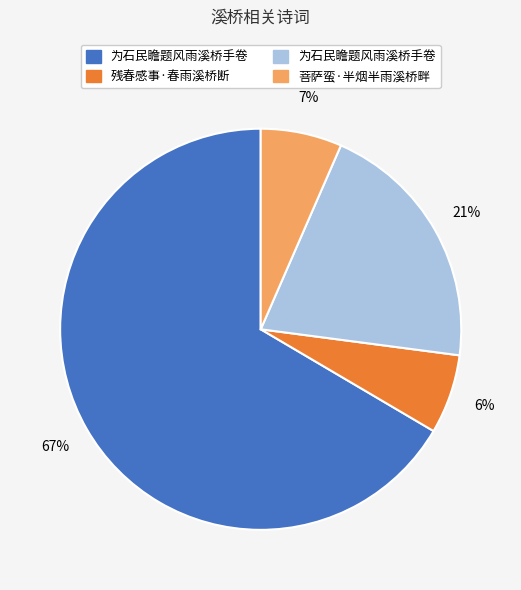

Does any single category account for the majority?

Yes